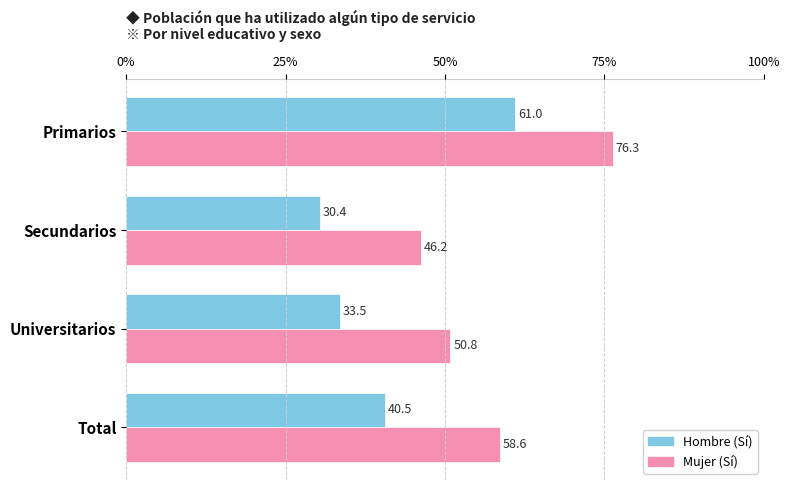

Is it true that Mujer (Sí) equals 58.6 at Total?

True